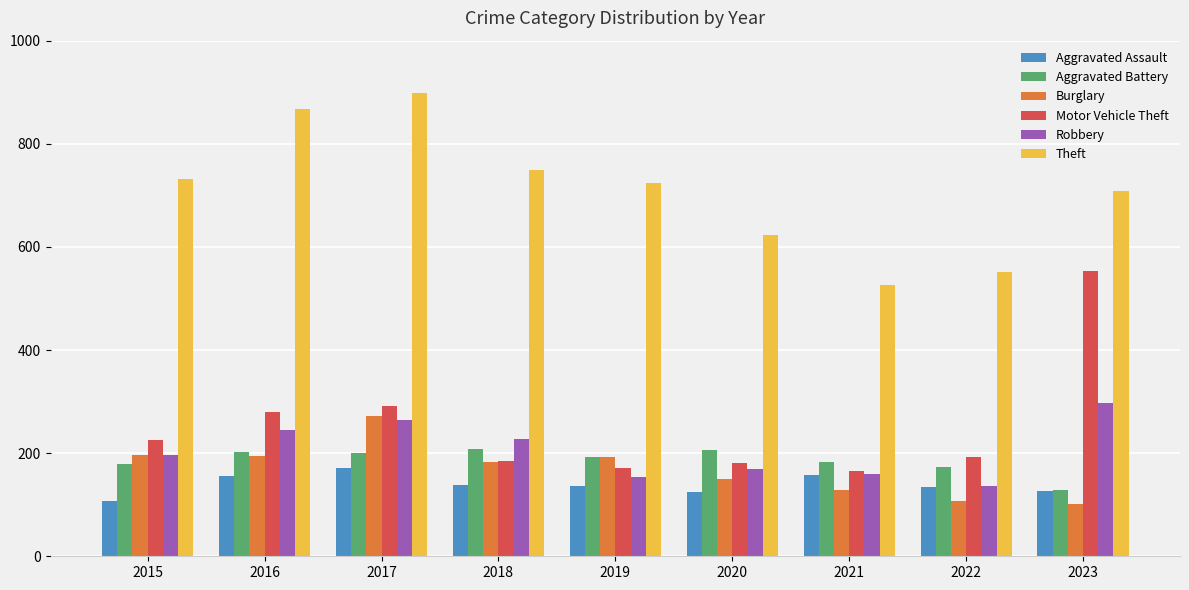

At how many categories does at least one series exceed 635?

6